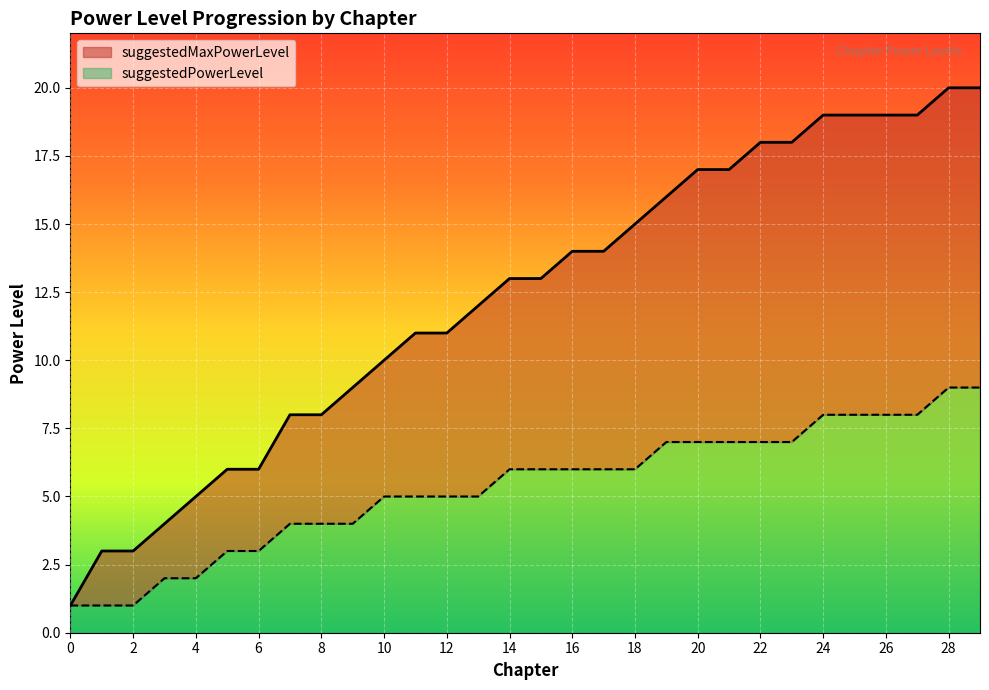

True or false: suggestedPowerLevel and suggestedMaxPowerLevel cross at least once.

False